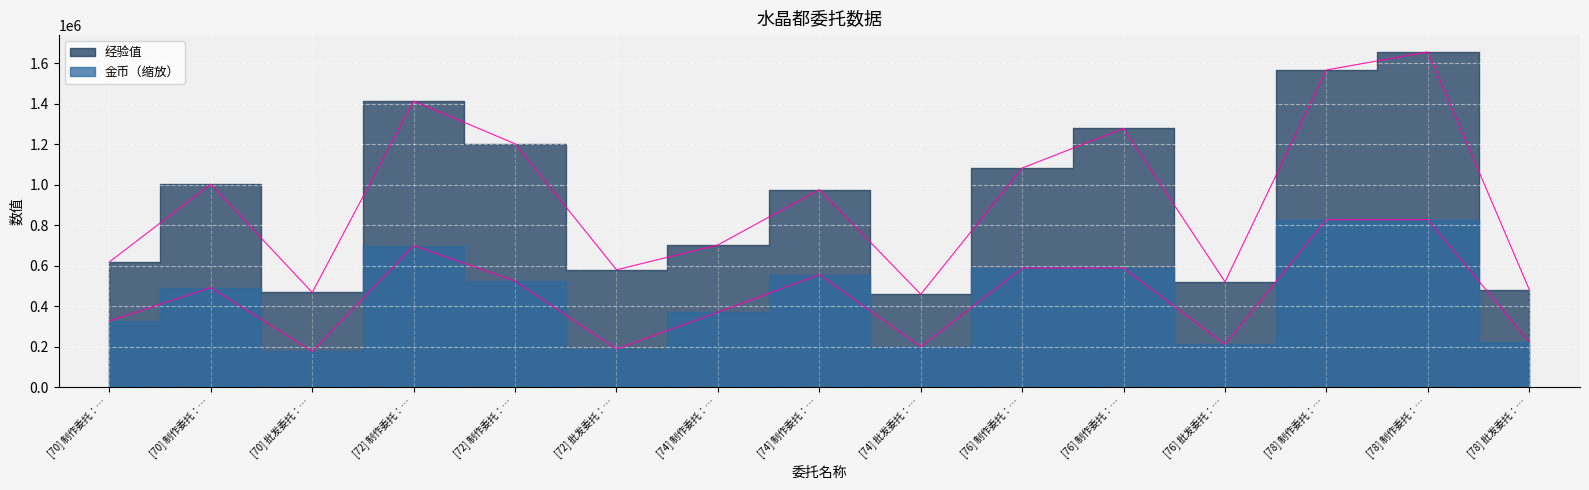

What is the label of the 15th point from the right?

[70] 制作委托：…